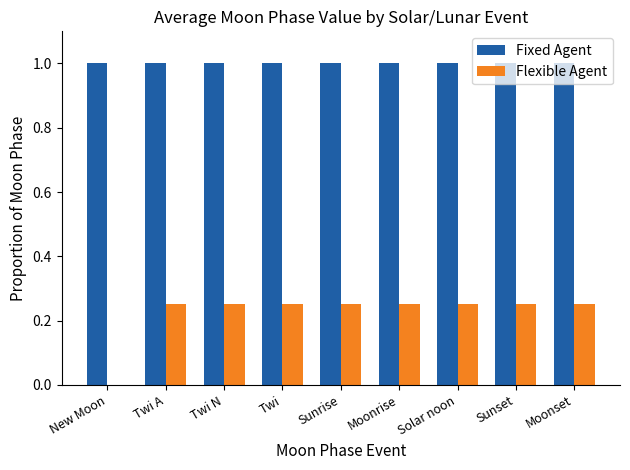

Is it true that Fixed Agent equals 1.0 at Moonset?

True